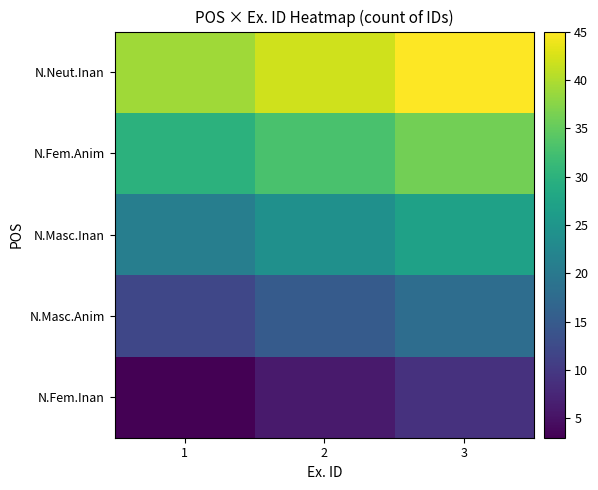

List the series in order of their peak value, lowest first.

N.Fem.Inan, N.Masc.Anim, N.Masc.Inan, N.Fem.Anim, N.Neut.Inan